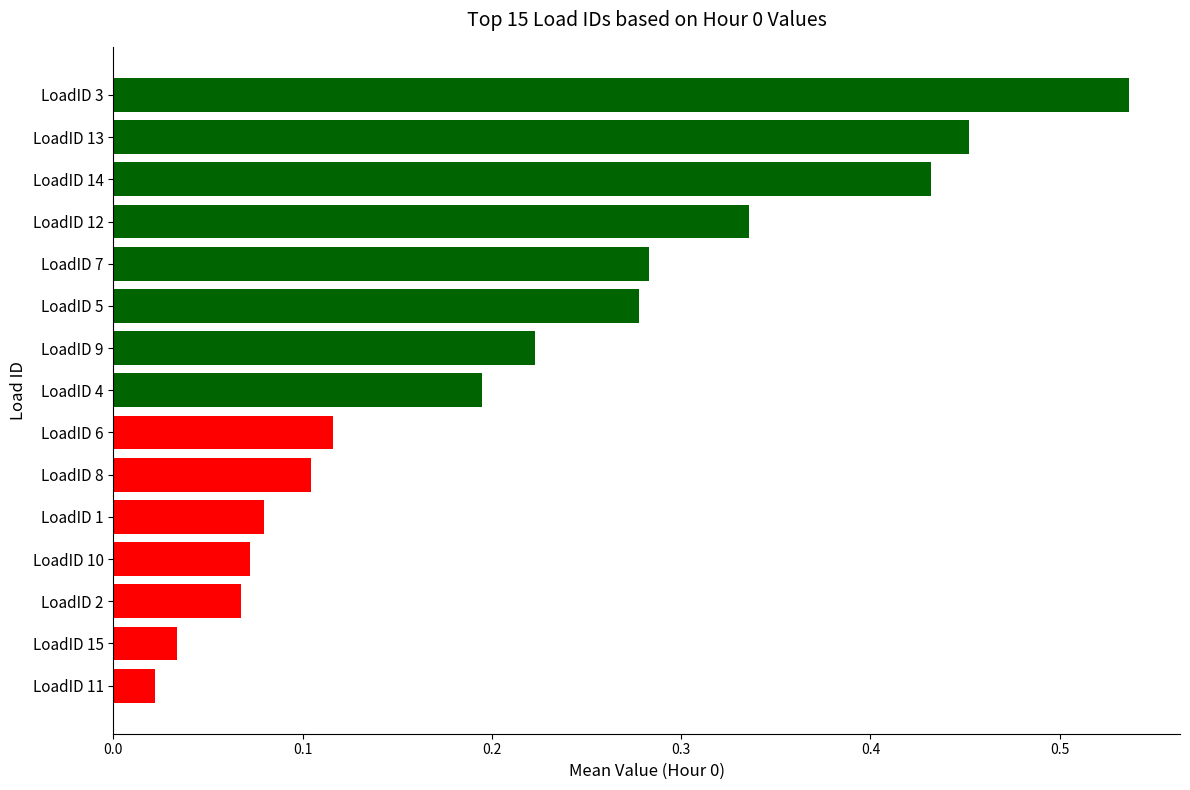

Is it true that the value at LoadID 4 is 0.2?

True